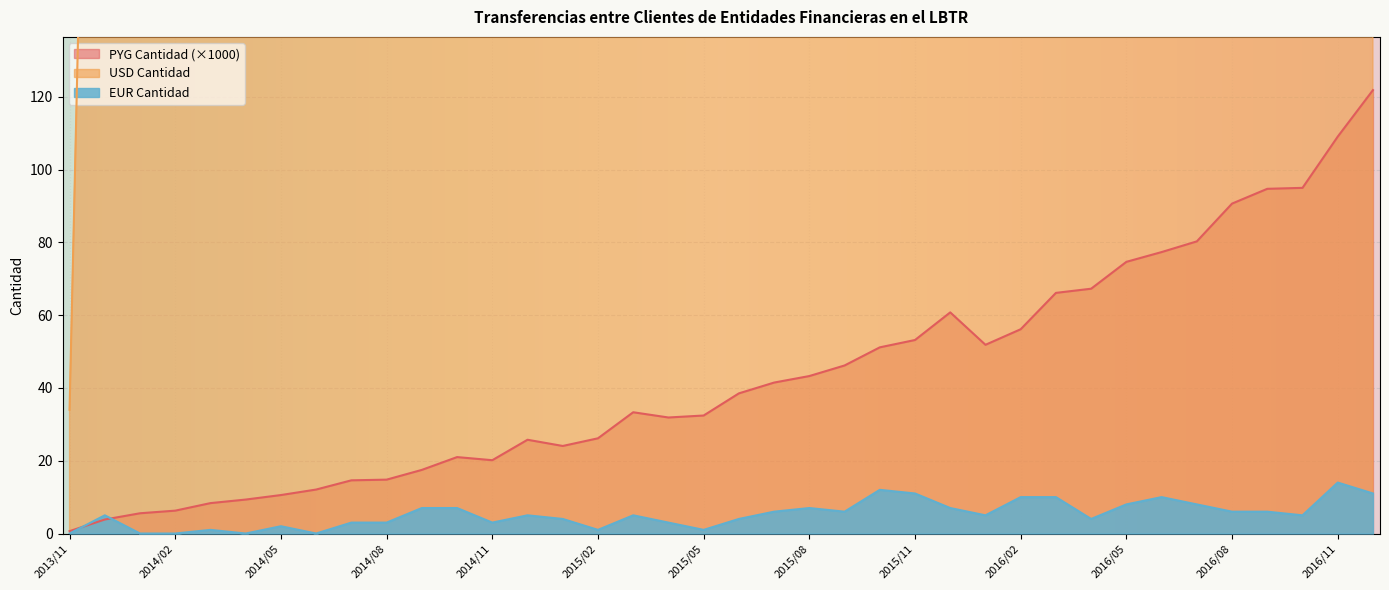

Count the number of categories in the chart.

38